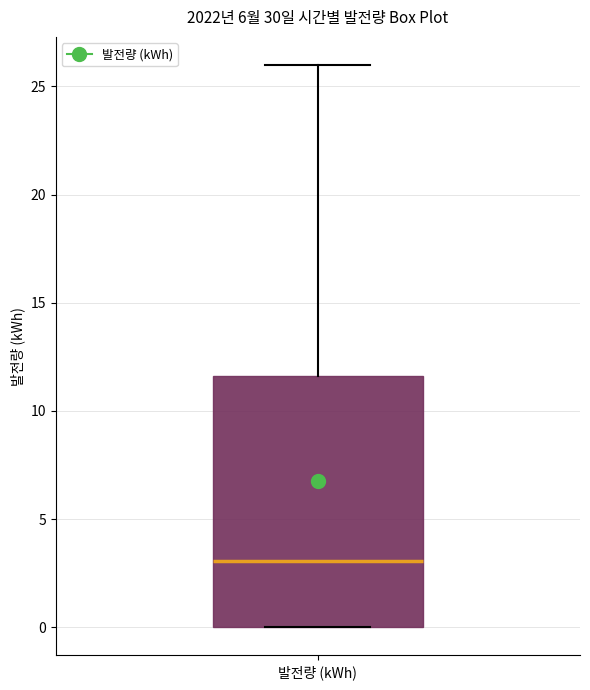

Transcribe this box plot: give where the median line is, the range the box spans, and where the two whiskers end, as read against the y-axis. The values are not printed on the chart, so give them approximately, as read against the axis.

median 3.0, box 0.0 to 11.5, whiskers 0.0 to 26.0